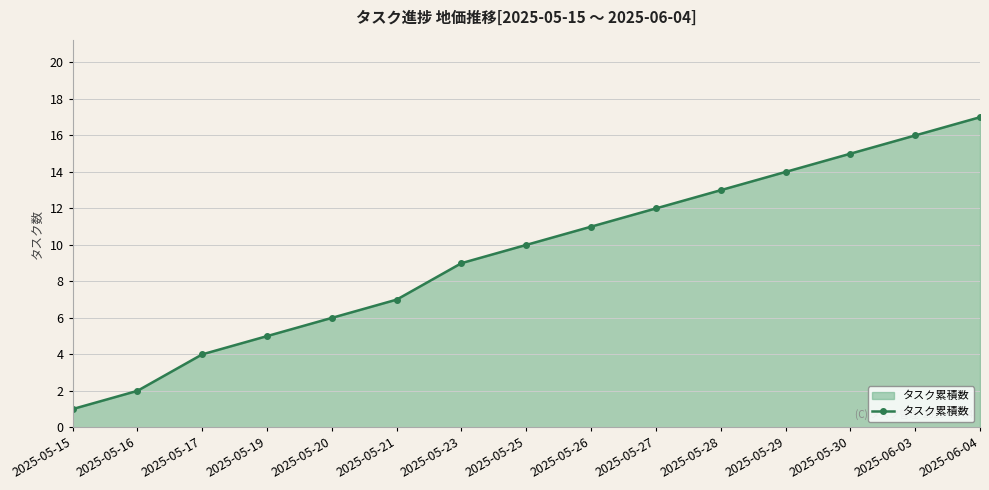

True or false: the data shows 9 at 2025-05-29.

False